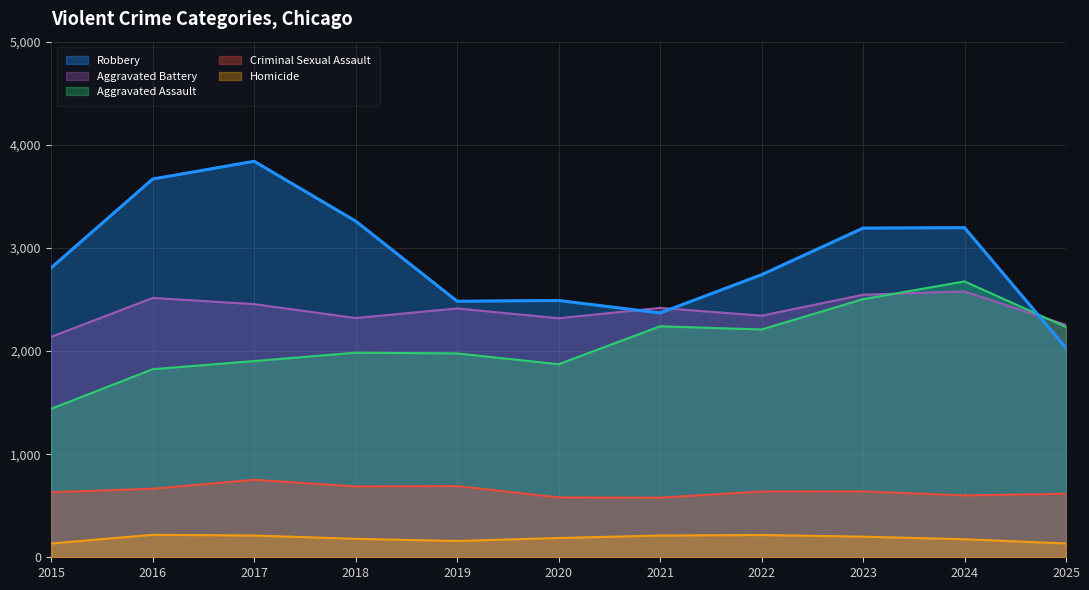

At how many categories does at least one series exceed 1231?

11